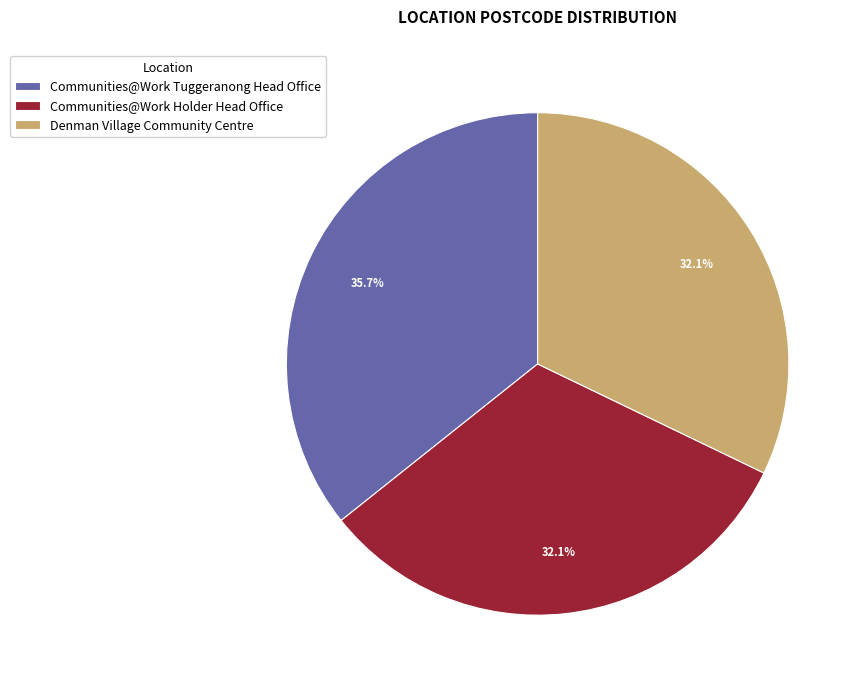

Is it true that Denman Village Community Centre is 39% of the pie?

False